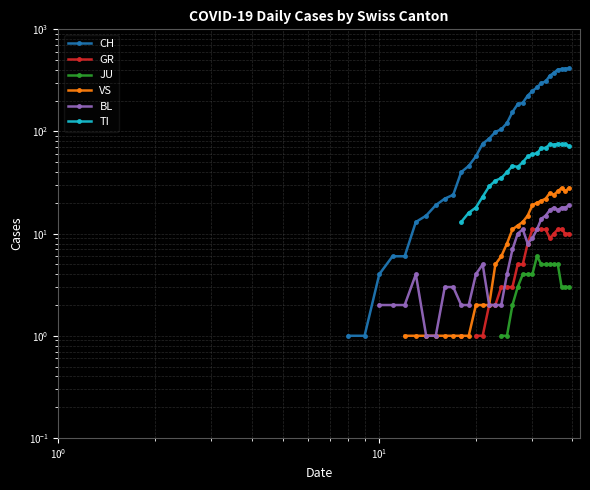

Is the value of VS at 34 greater than the value of TI at 39?

No